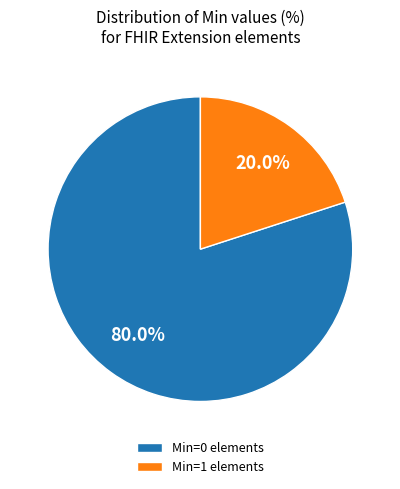

Is the sum of Min=1 elements and Min=0 elements greater than half?

Yes